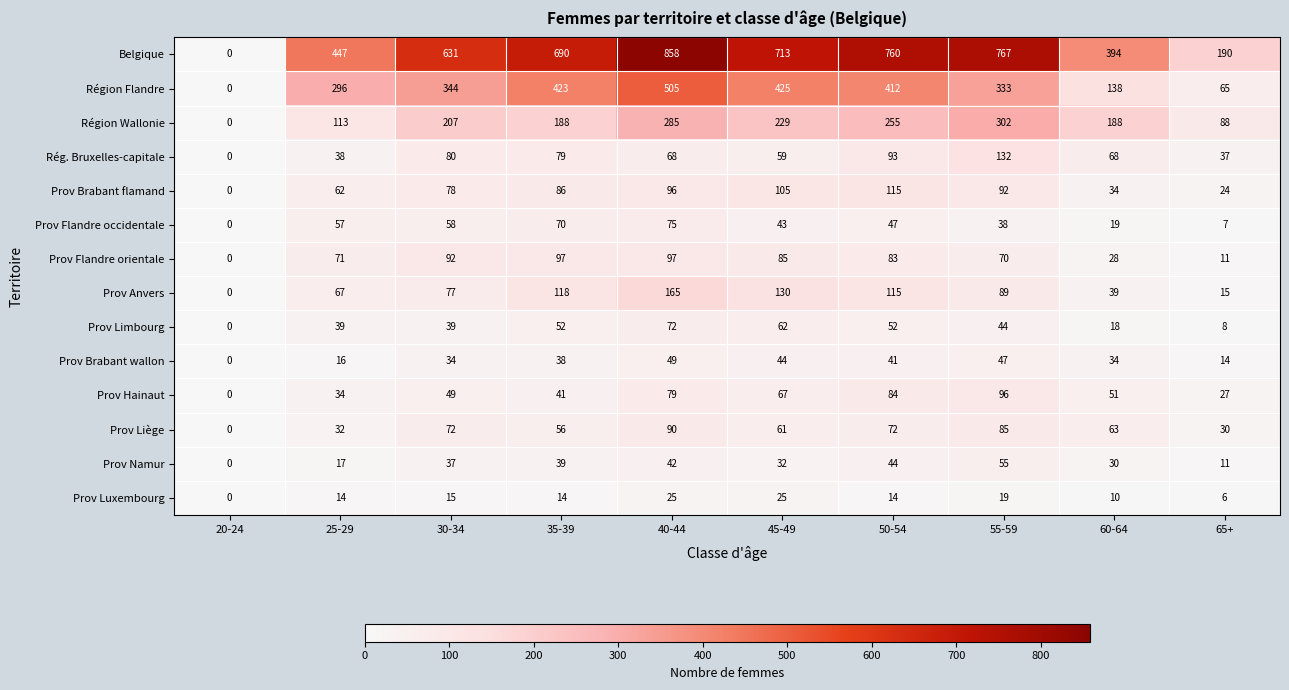

How many positive values does the Prov Flandre occidentale series have?

9